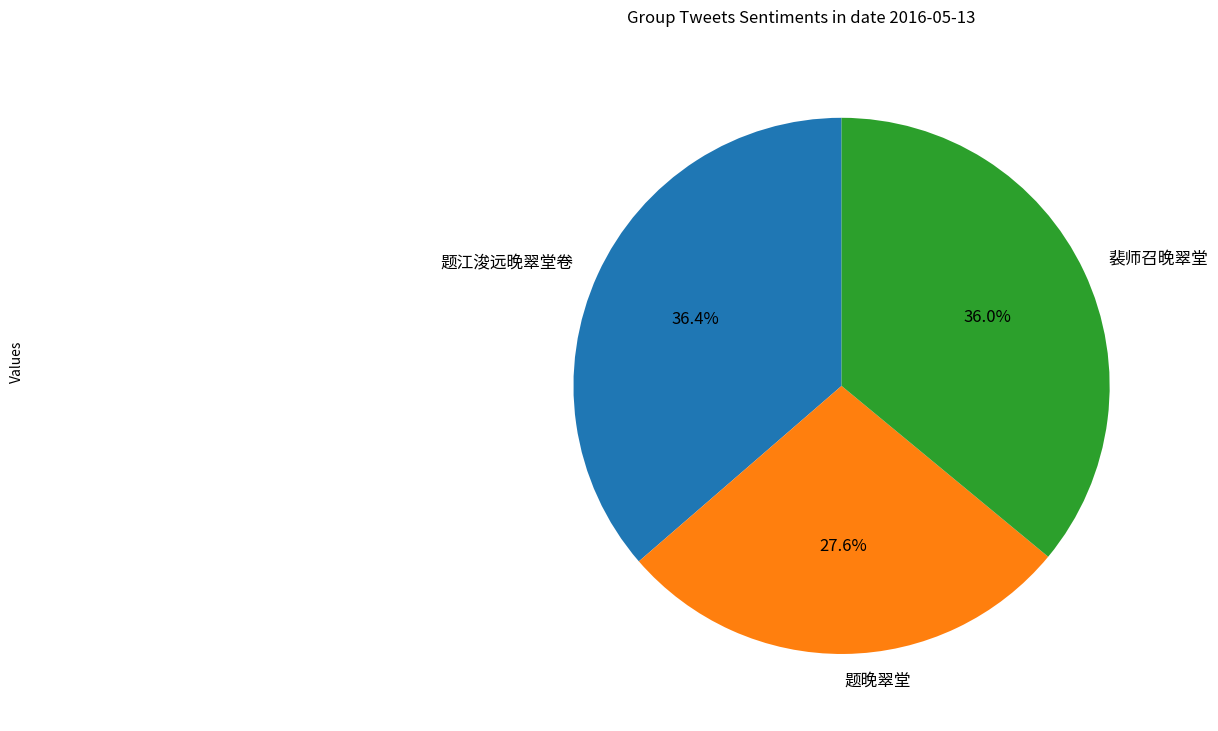

To the nearest percent, what is the average slice percentage?

33%